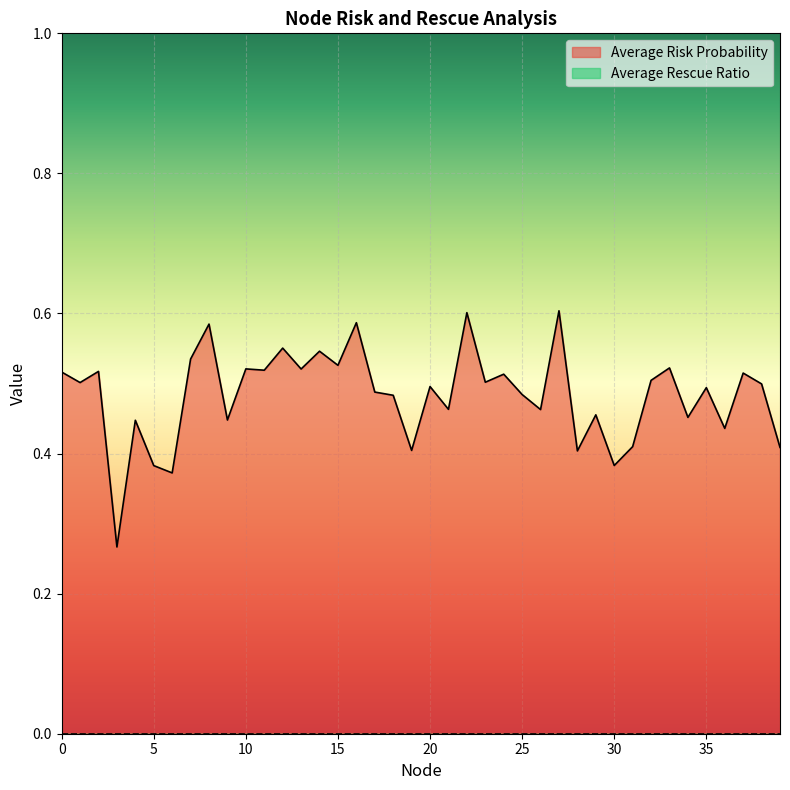

Reading left to right, extract all data points from this chart.

0.5	0.5	0.5	0.3	0.4	0.4	0.4	0.5	0.6	0.4	0.5	0.5	0.6	0.5	0.5	0.5	0.6	0.5	0.5	0.4	0.5	0.5	0.6	0.5	0.5	0.5	0.5	0.6	0.4	0.5	0.4	0.4	0.5	0.5	0.5	0.5	0.4	0.5	0.5	0.4